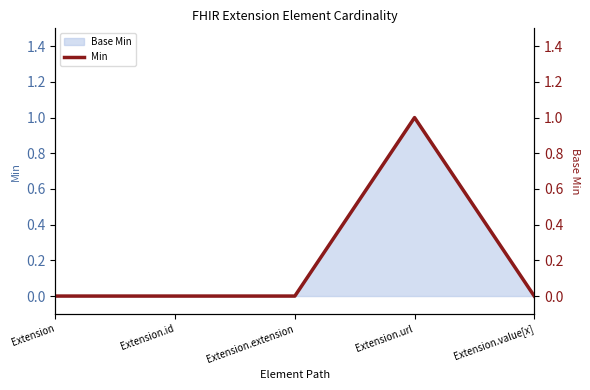

What is the maximum value shown in the chart?

1